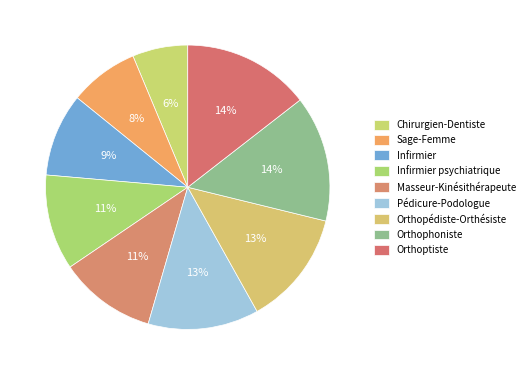

Count the number of slices in the pie.

9